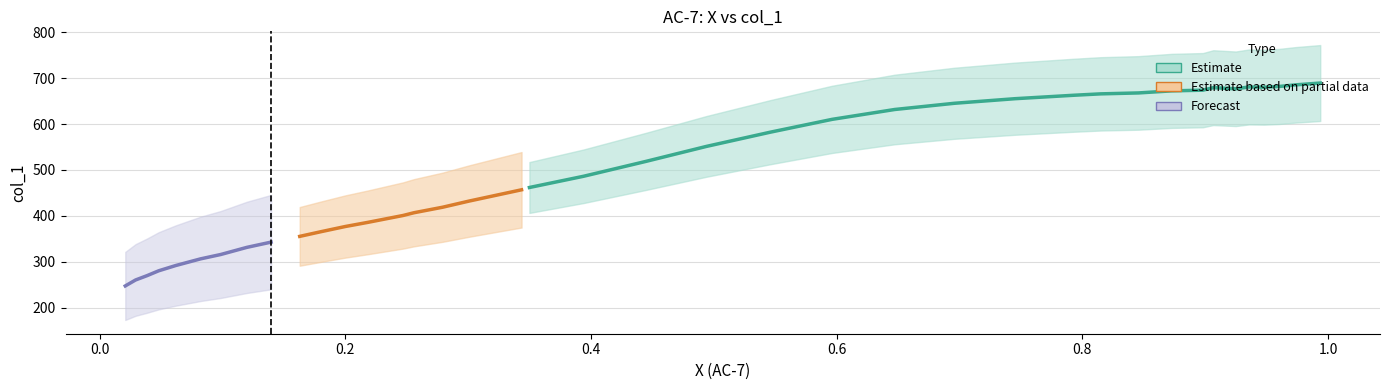

What is the difference between the values at 27 and 5?

300.1